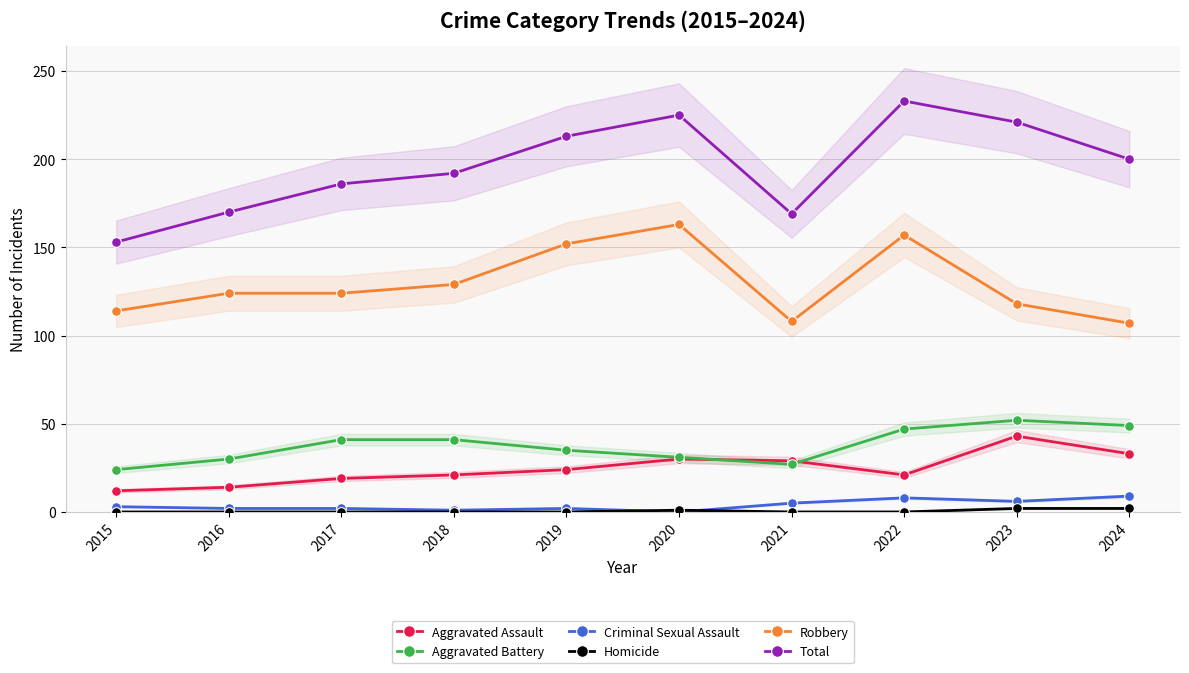

Reading left to right, list all the values displayed in this chart.

Aggravated Assault: 12	14	19	21	24	30	29	21	43	33
Aggravated Battery: 24	30	41	41	35	31	27	47	52	49
Criminal Sexual Assault: 3	2	2	1	2	0	5	8	6	9
Homicide: 0	0	0	0	0	1	0	0	2	2
Robbery: 114	124	124	129	152	163	108	157	118	107
Total: 153	170	186	192	213	225	169	233	221	200